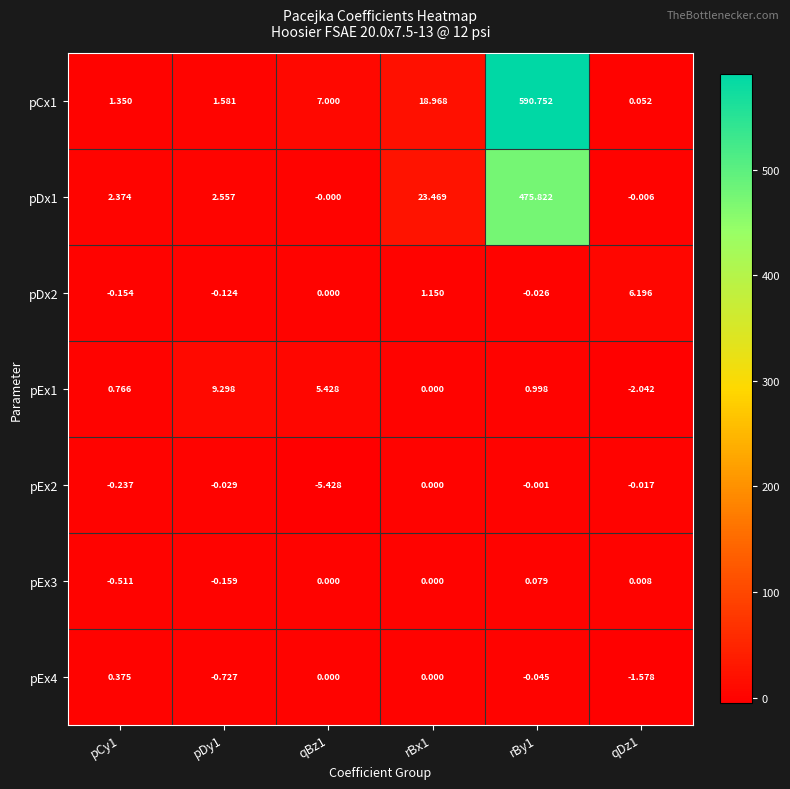

How many values in pEx4 are below zero?

3